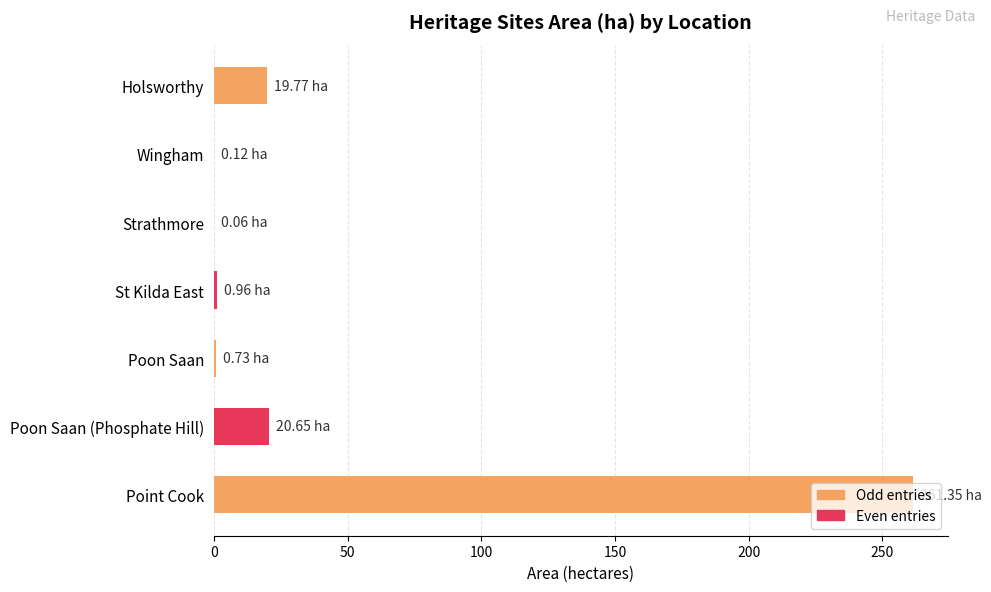

What is the sum of all values?

303.6